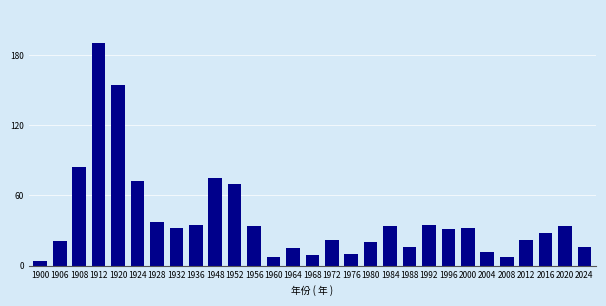

Reading left to right, list all the values displayed in this chart.

4	21	84	190	154	72	37	32	35	75	70	34	7	15	9	22	10	20	34	16	35	31	32	12	7	22	28	34	16